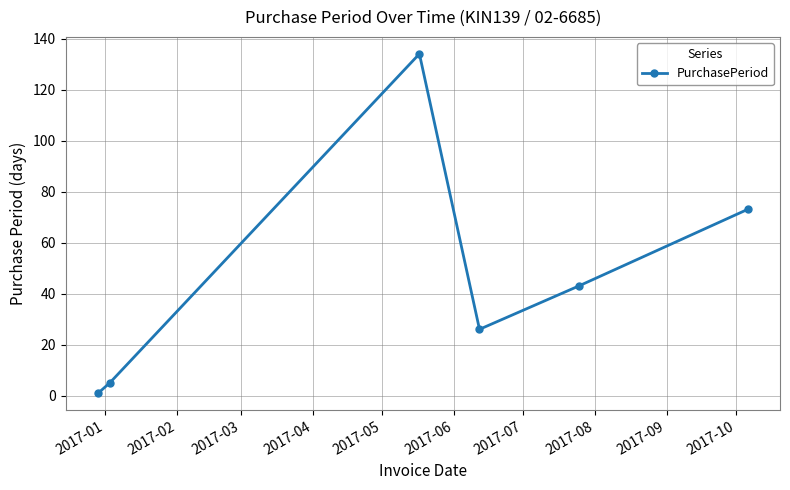

True or false: there are more than 1 points higher than both neighbors.

False